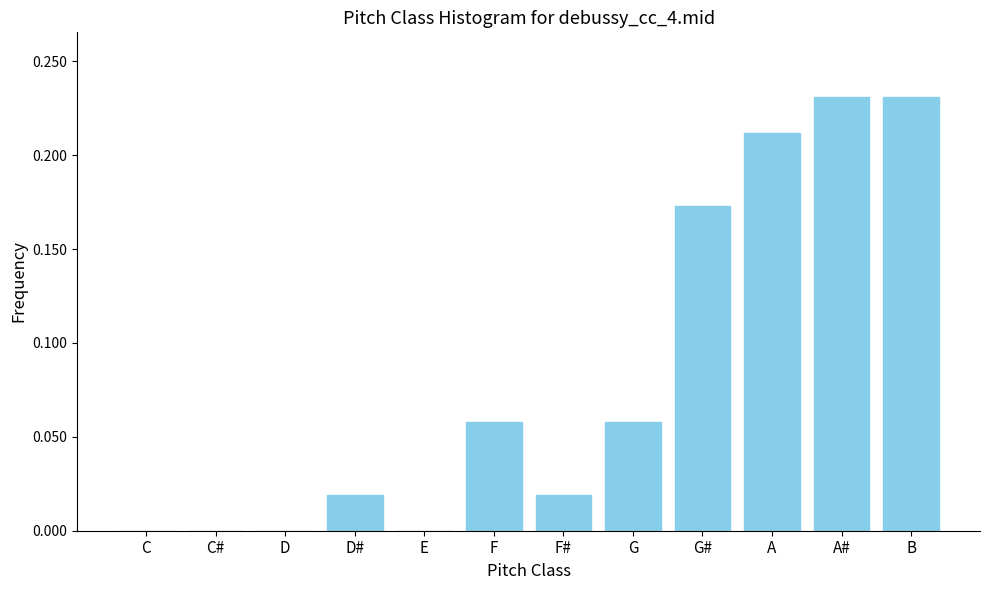

What is the sum of all values?

1.0